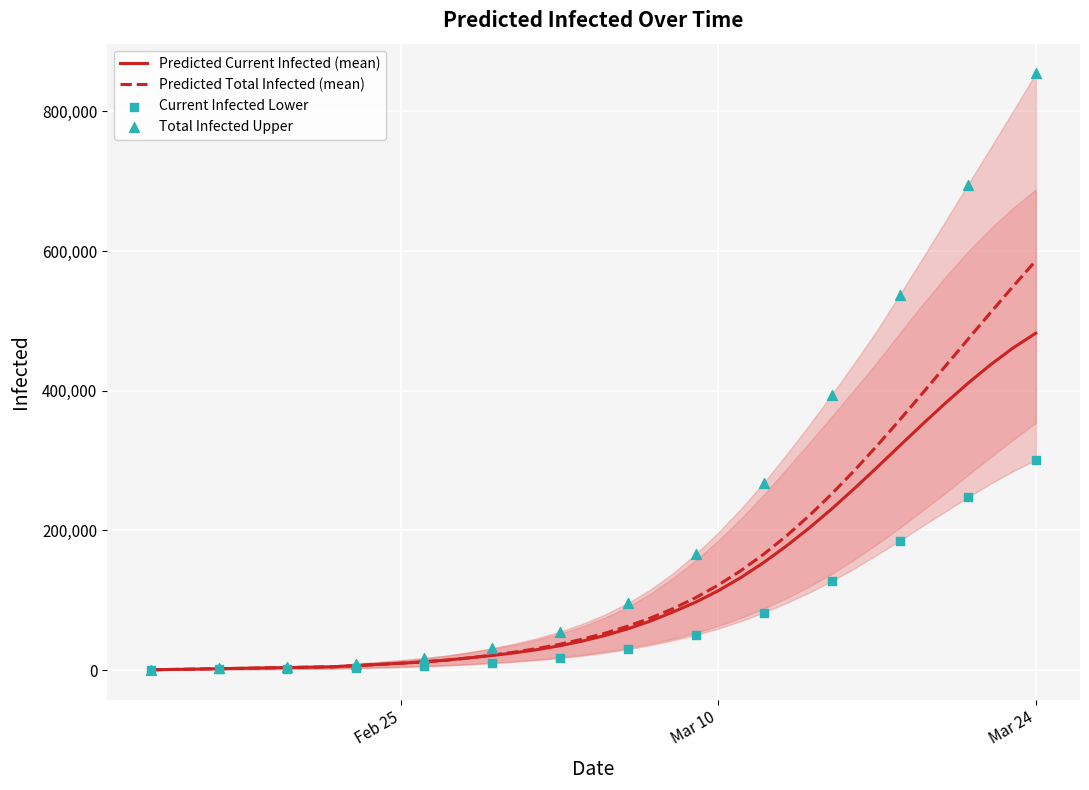

Is the value of predicted_total_infected_mean at 20 greater than the value of predicted_current_infected_mean at 33?

No